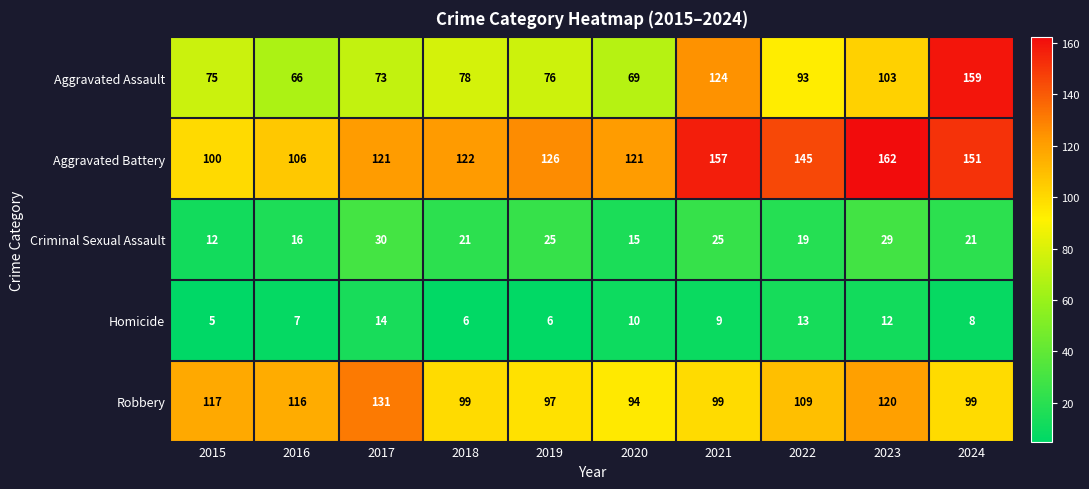

The value of Aggravated Battery at 2023 is 162. True or false?

True